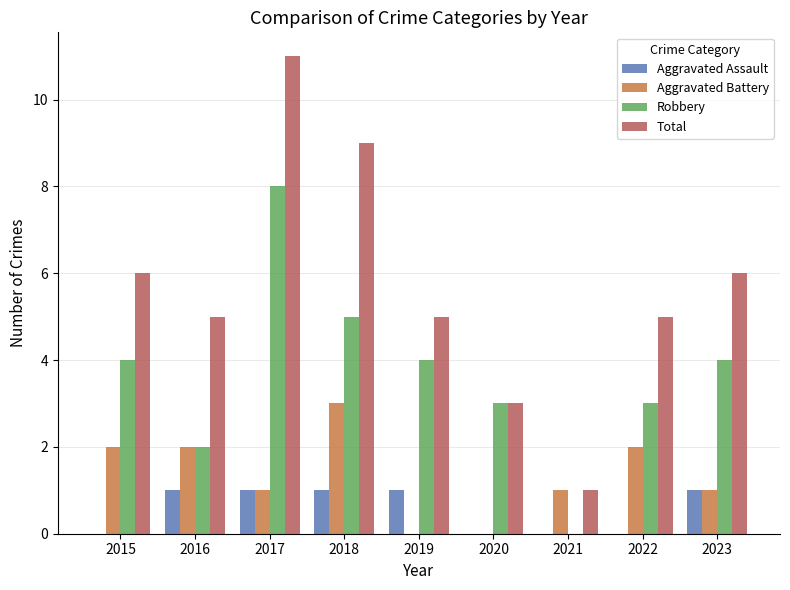

Reading right to left, extract all data points from this chart.

Aggravated Assault: 2023=1	2022=0	2021=0	2020=0	2019=1	2018=1	2017=1	2016=1	2015=0
Aggravated Battery: 2023=1	2022=2	2021=1	2020=0	2019=0	2018=3	2017=1	2016=2	2015=2
Robbery: 2023=4	2022=3	2021=0	2020=3	2019=4	2018=5	2017=8	2016=2	2015=4
Total: 2023=6	2022=5	2021=1	2020=3	2019=5	2018=9	2017=11	2016=5	2015=6